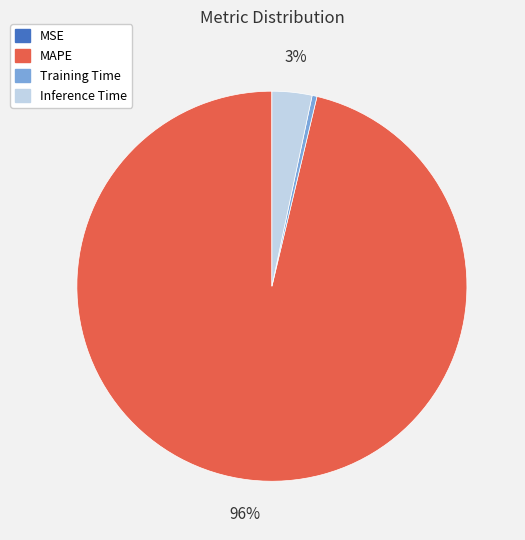

To the nearest percent, what is the average slice percentage?

25%